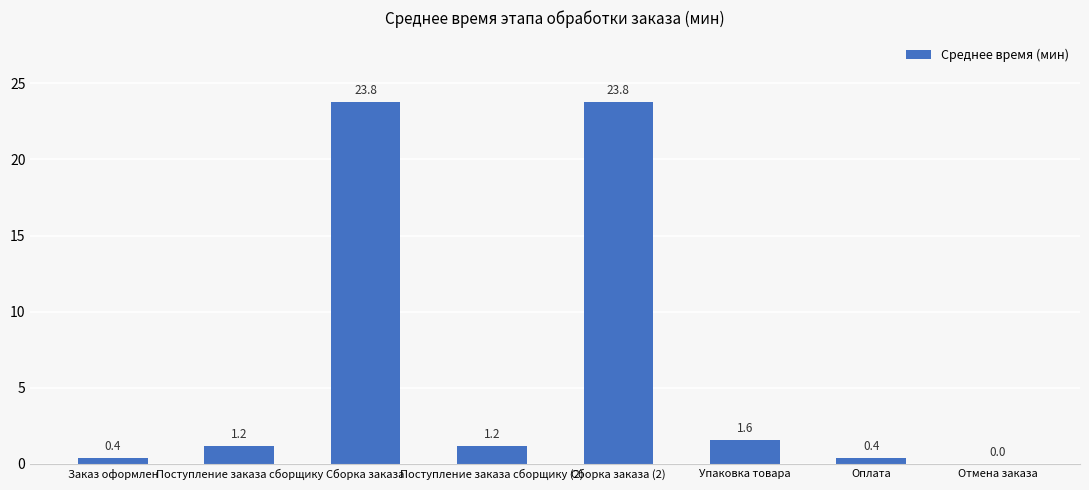

What is the sum of all values?

52.4